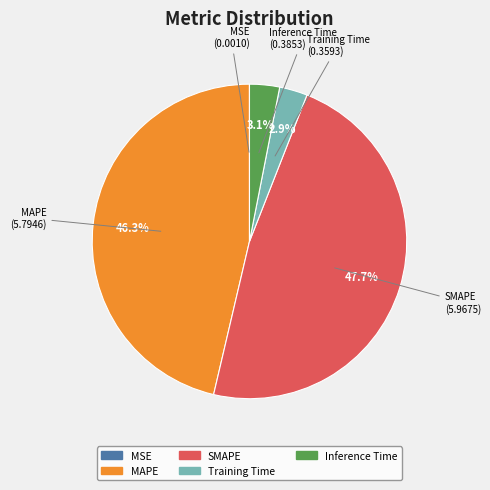

What percentage do SMAPE and Training Time together represent?

50.6%